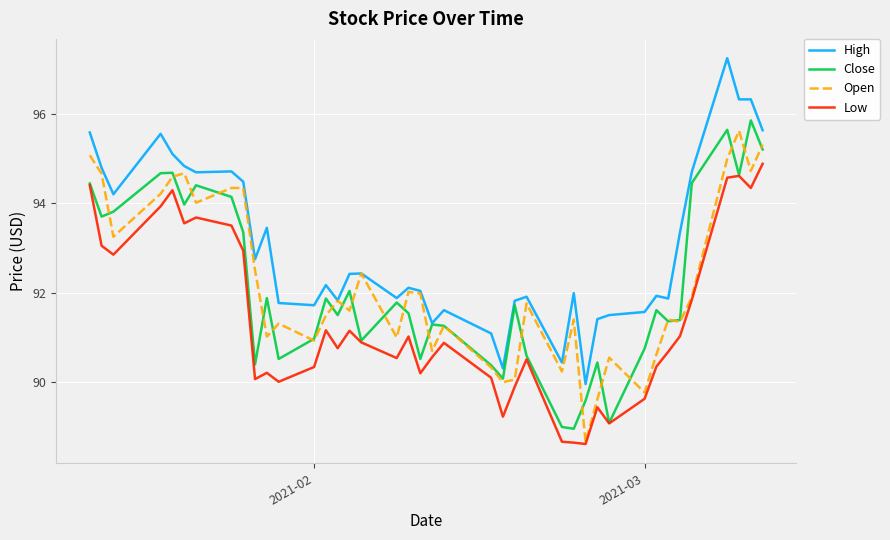

True or false: Low and High intersect in this chart.

False